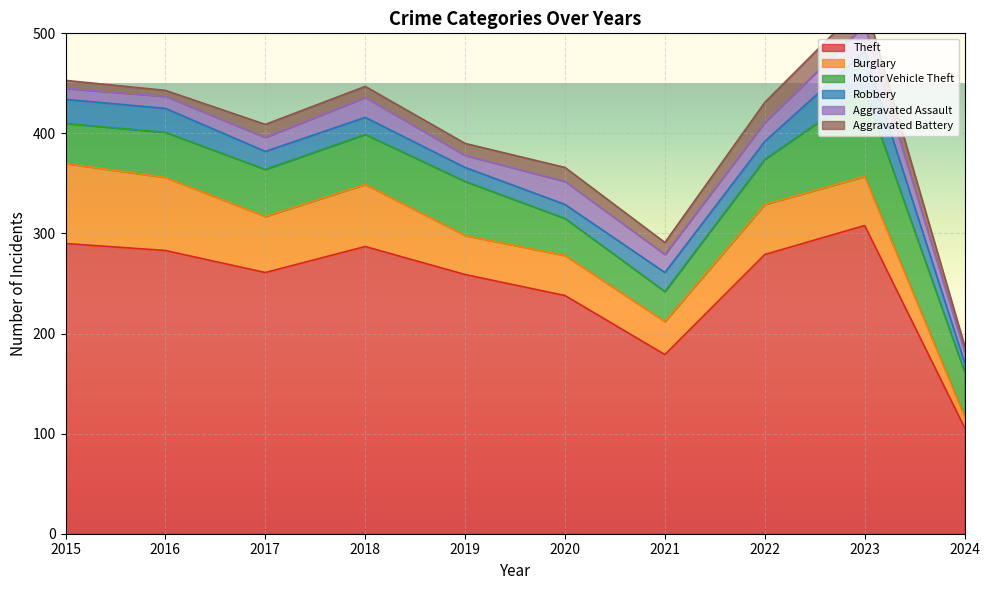

At how many categories does at least one series exceed 234?

8